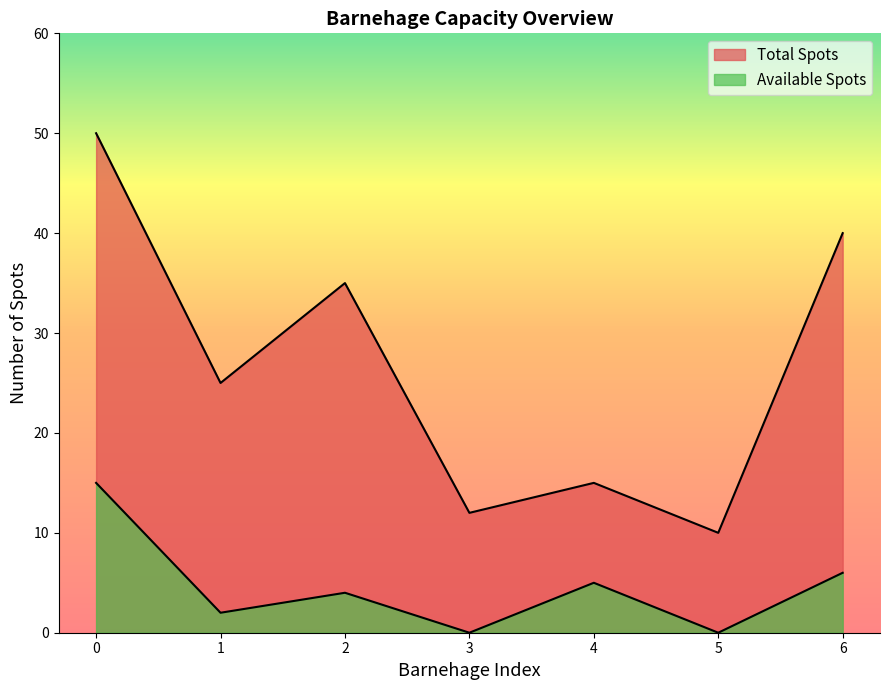

True or false: Total Spots and Available Spots intersect in this chart.

False